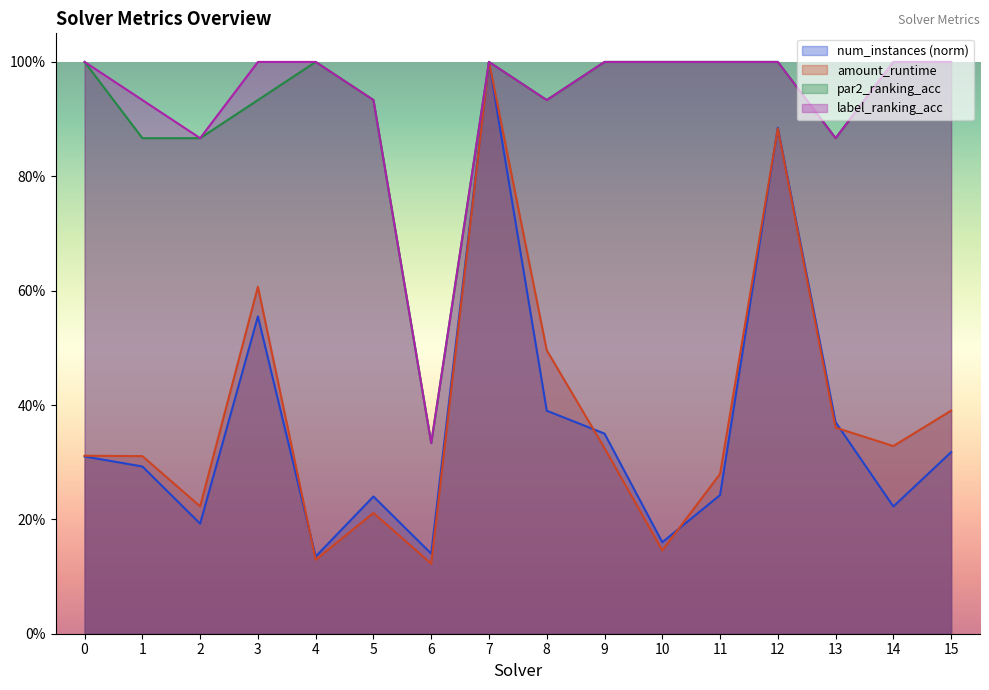

At how many categories does at least one series exceed 0?

16